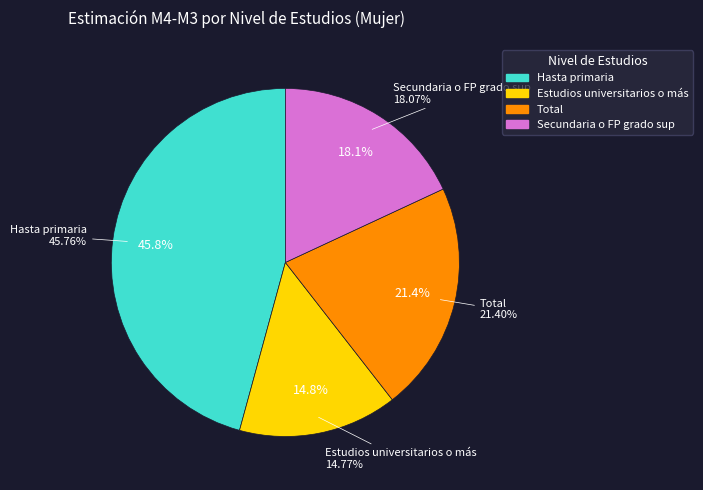

To the nearest percent, what percentage of the pie is Estudios universitarios o más?

15%